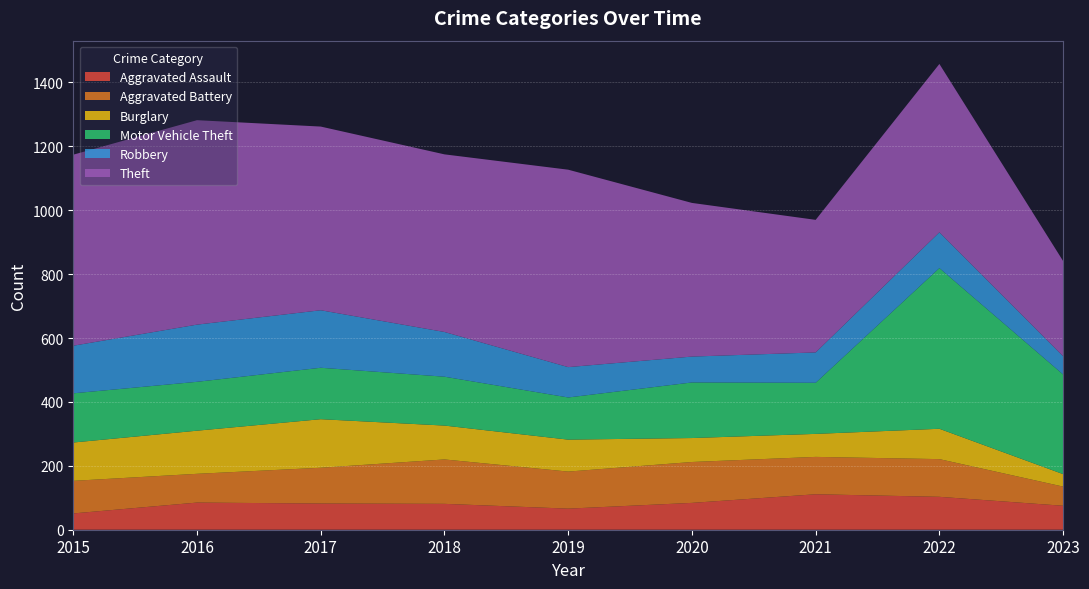

Reading left to right, what are all the values shown in this chart?

Aggravated Assault: 2015=51	2016=85	2017=82	2018=81	2019=66	2020=84	2021=111	2022=103	2023=75
Aggravated Battery: 2015=102	2016=90	2017=112	2018=139	2019=116	2020=128	2021=117	2022=118	2023=60
Burglary: 2015=120	2016=135	2017=152	2018=106	2019=100	2020=75	2021=72	2022=95	2023=39
Motor Vehicle Theft: 2015=154	2016=153	2017=161	2018=153	2019=132	2020=174	2021=160	2022=503	2023=312
Robbery: 2015=149	2016=179	2017=180	2018=140	2019=95	2020=81	2021=95	2022=112	2023=57
Theft: 2015=598	2016=640	2017=575	2018=556	2019=618	2020=481	2021=415	2022=527	2023=298